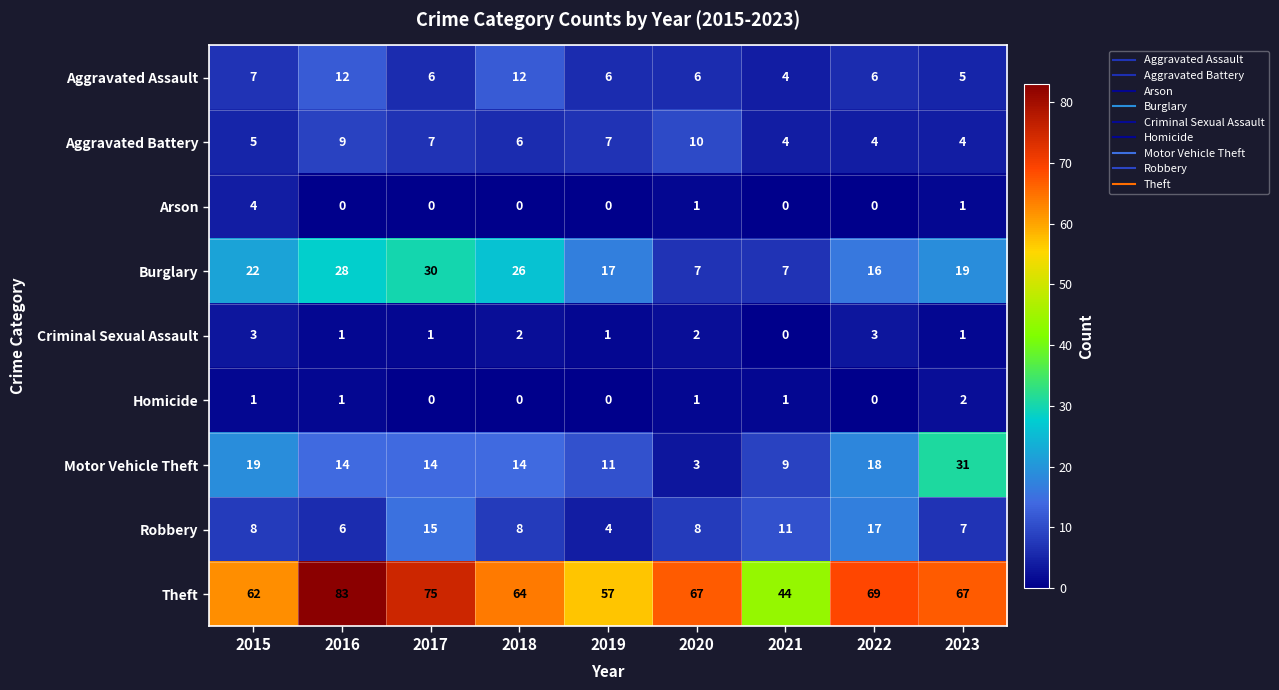

What is the total value across all series at 2019?

103